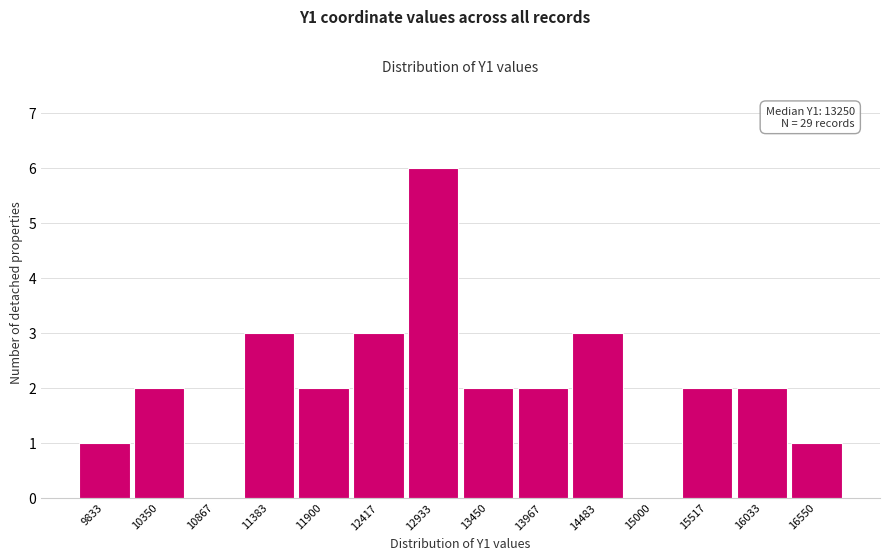

Reading right to left, what are all the values shown in this chart?

16550=1	16033=2	15517=2	15000=0	14483=3	13967=2	13450=2	12933=6	12417=3	11900=2	11383=3	10867=0	10350=2	9833=1